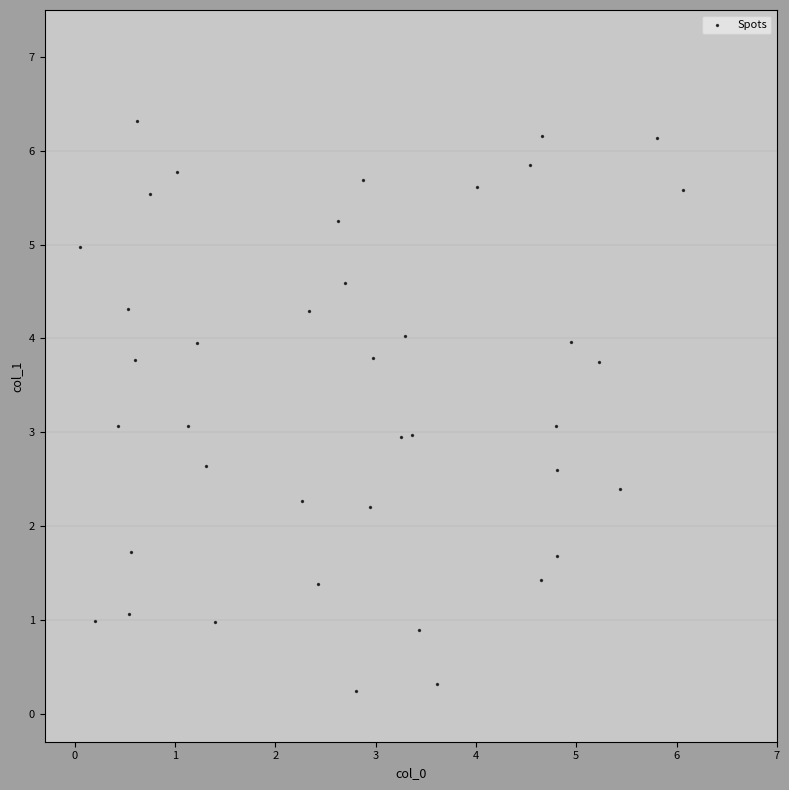

What is the range of X values (max minus min)?

6.0